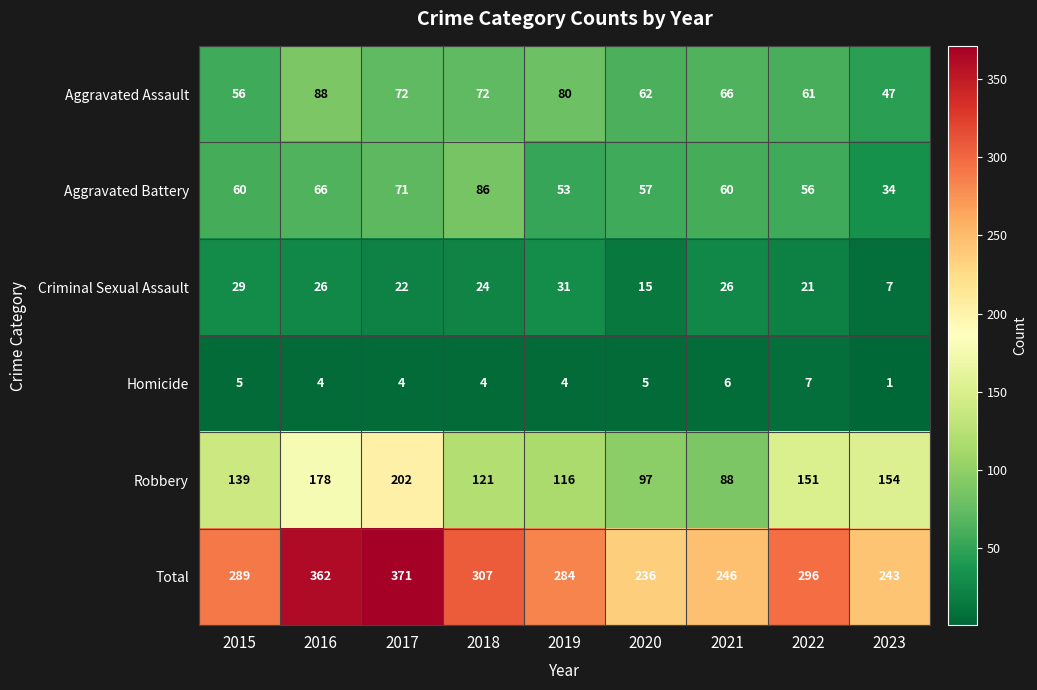

What is the difference between the second highest and second lowest values in the Robbery series?

81